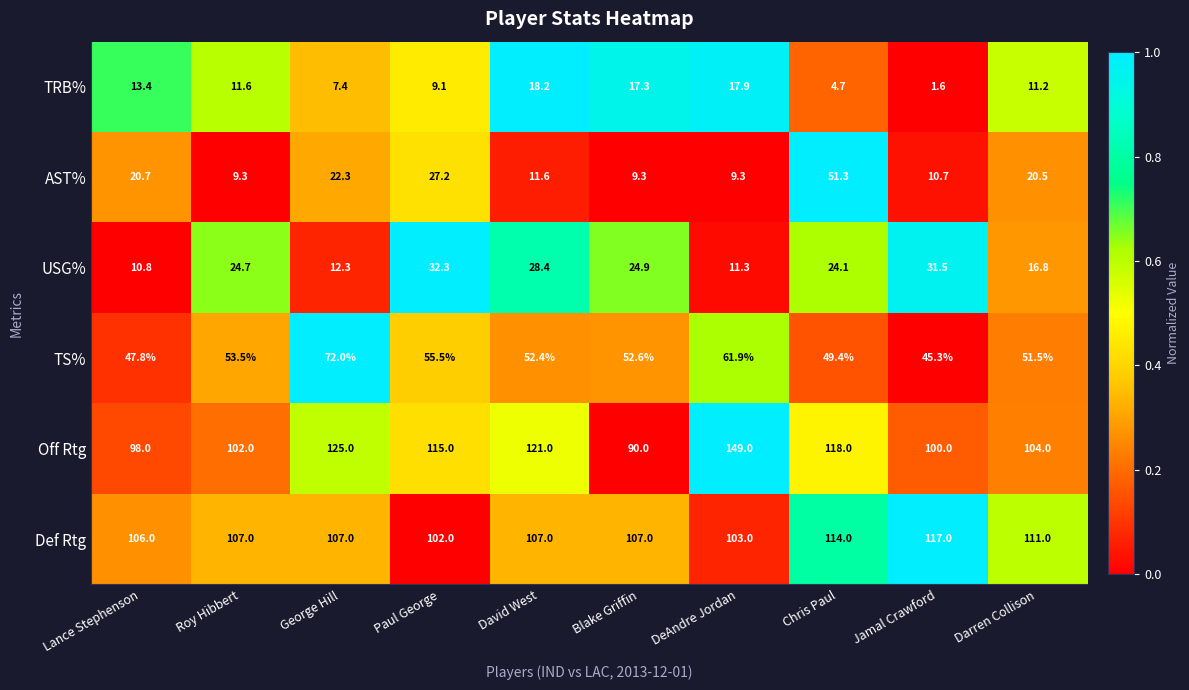

The USG% series shows 32.3 at Paul George. True or false?

True